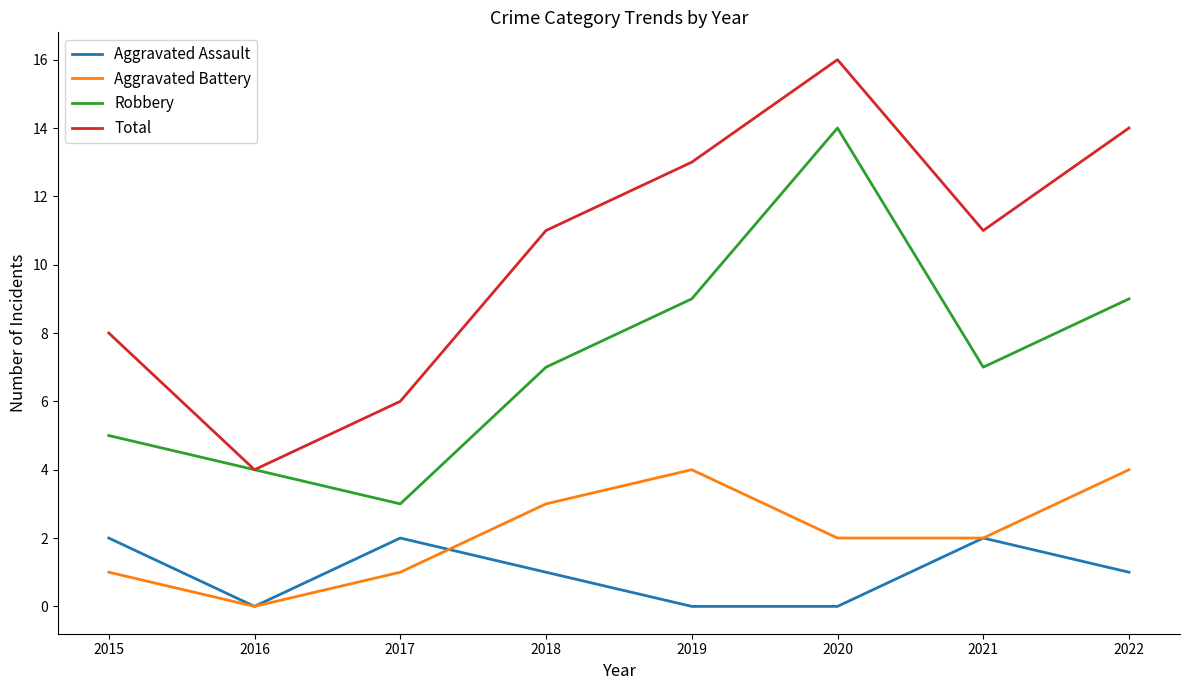

Reading left to right, what are all the values shown in this chart?

Aggravated Assault: 2015=2	2016=0	2017=2	2018=1	2019=0	2020=0	2021=2	2022=1
Aggravated Battery: 2015=1	2016=0	2017=1	2018=3	2019=4	2020=2	2021=2	2022=4
Robbery: 2015=5	2016=4	2017=3	2018=7	2019=9	2020=14	2021=7	2022=9
Total: 2015=8	2016=4	2017=6	2018=11	2019=13	2020=16	2021=11	2022=14